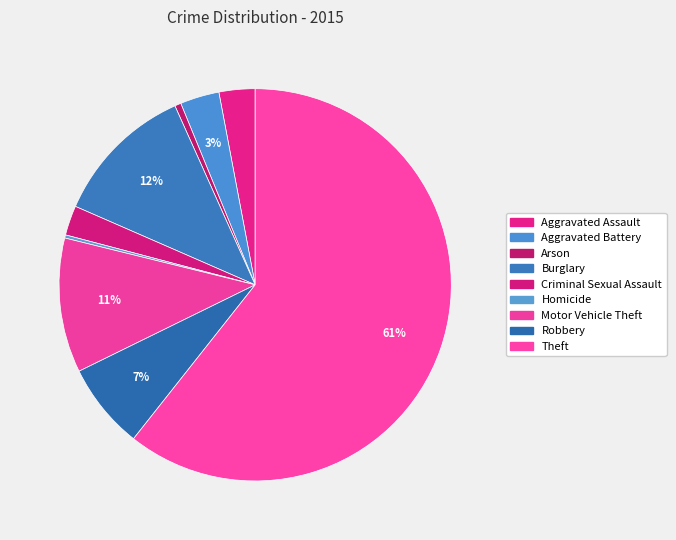

Is it true that Homicide is 9% of the pie?

False